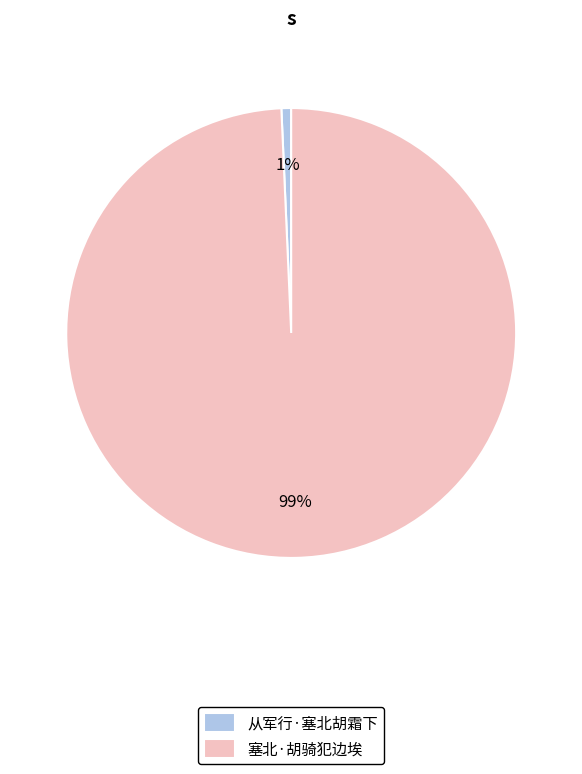

Count the number of slices in the pie.

2